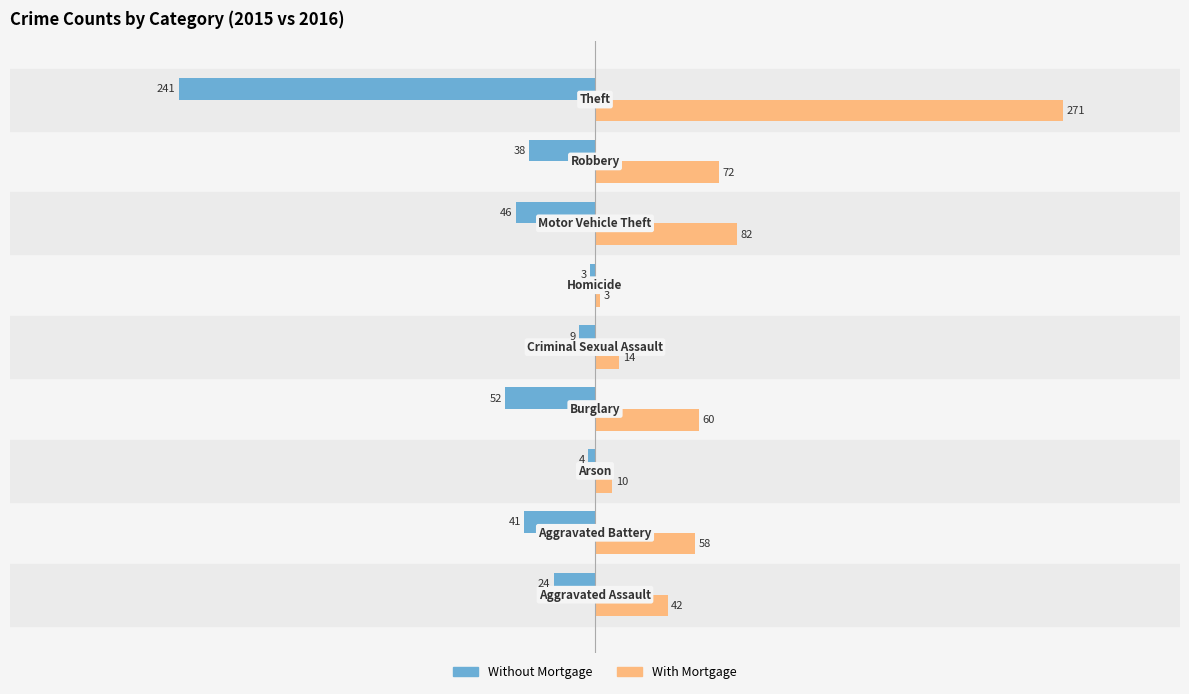

What is the difference between the maximum and minimum values in the With Mortgage series?

268